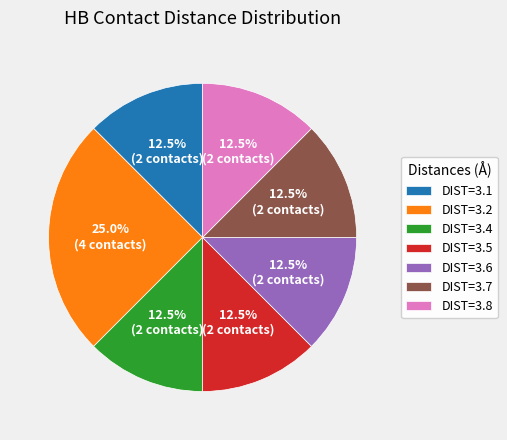

Combined, what portion of the pie is DIST=3.5 and DIST=3.8?

25.0%